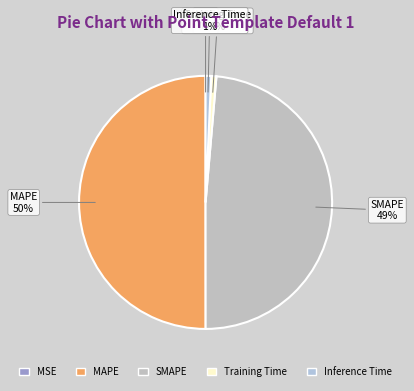

The Inference Time slice represents 1% of the pie. True or false?

True